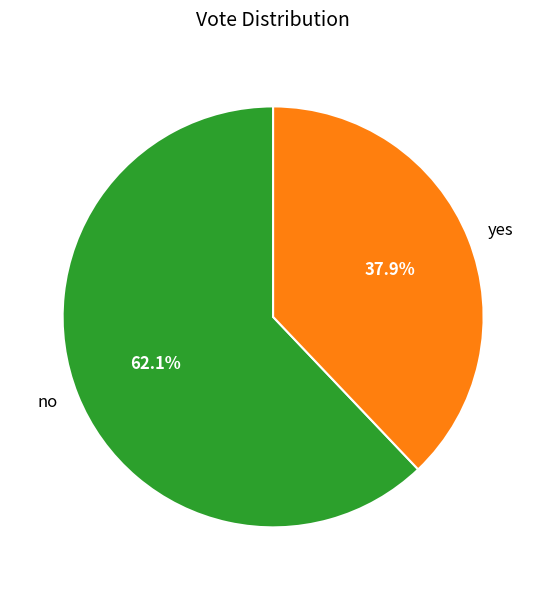

Combined, what portion of the pie is no and yes?

100.0%